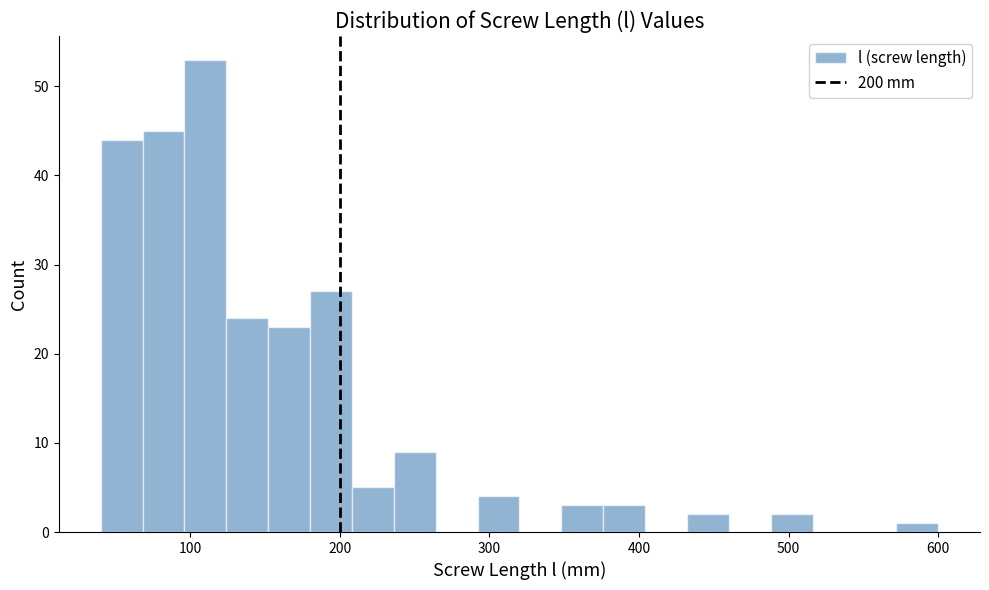

Around what value on the x-axis is the tallest bar? Give the approximate position of its centre, as read against the axis.

110